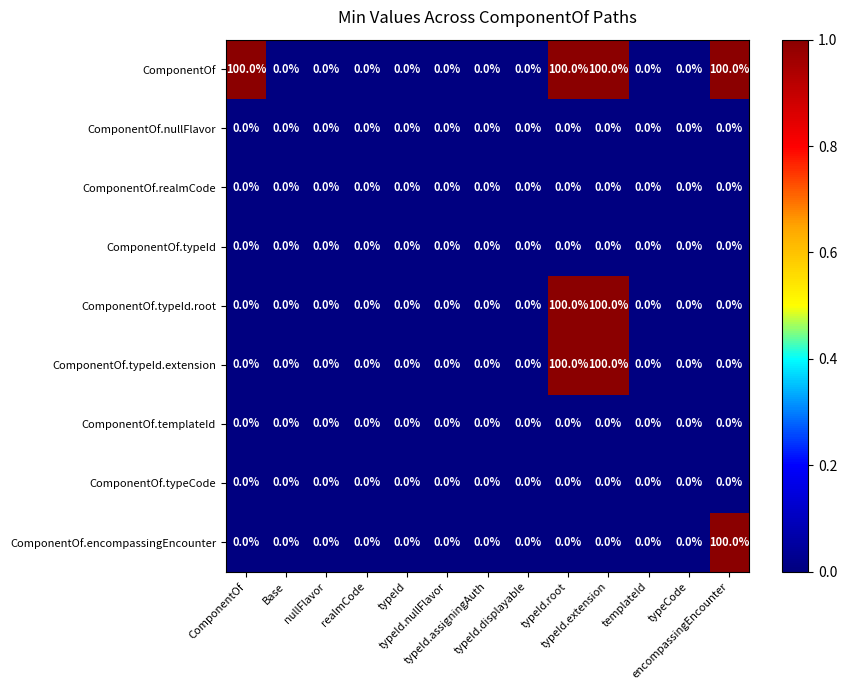

What is the spread (max minus min) of values at typeId.root?

100